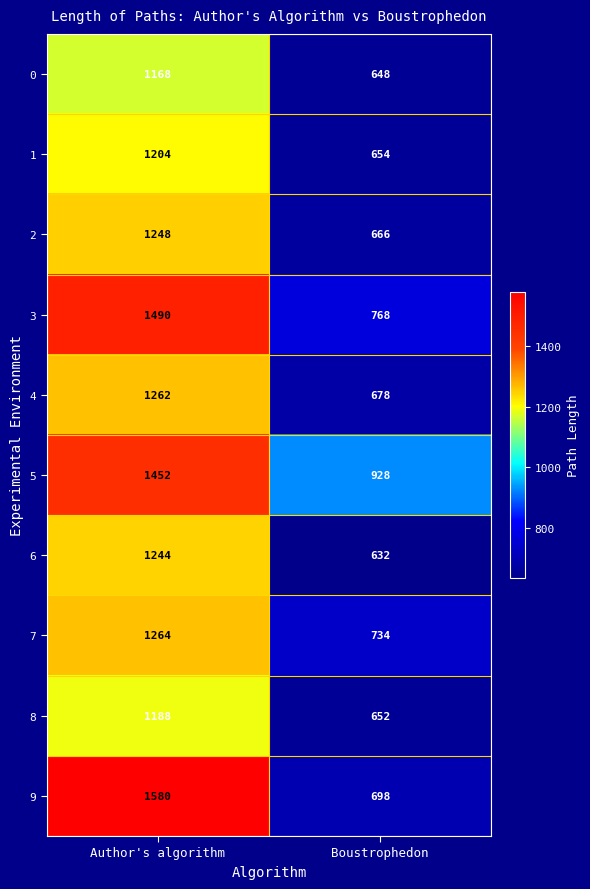

Is it true that 8 equals 421 at Boustrophedon?

False